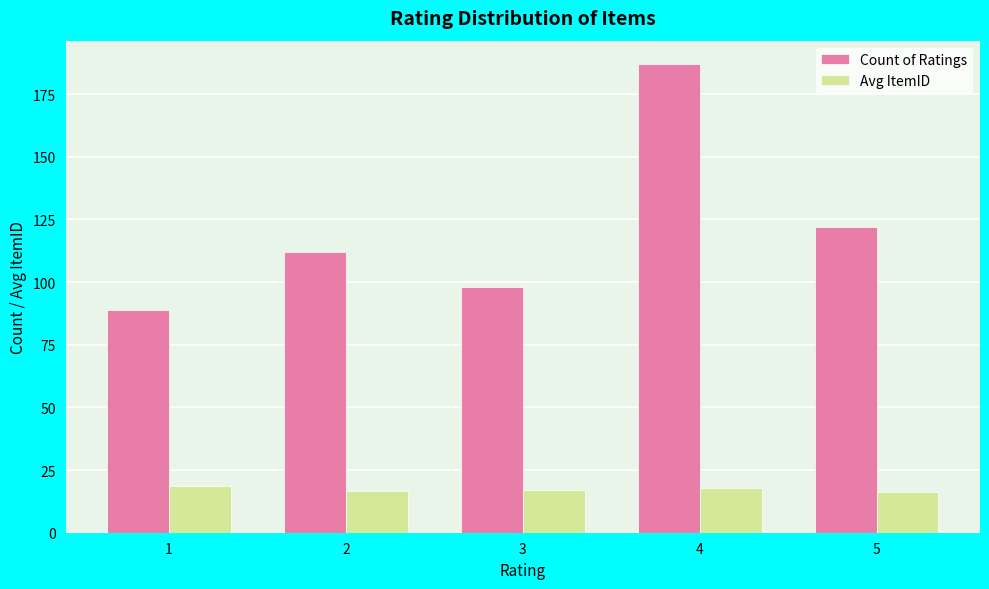

What is the smallest value displayed?

16.3